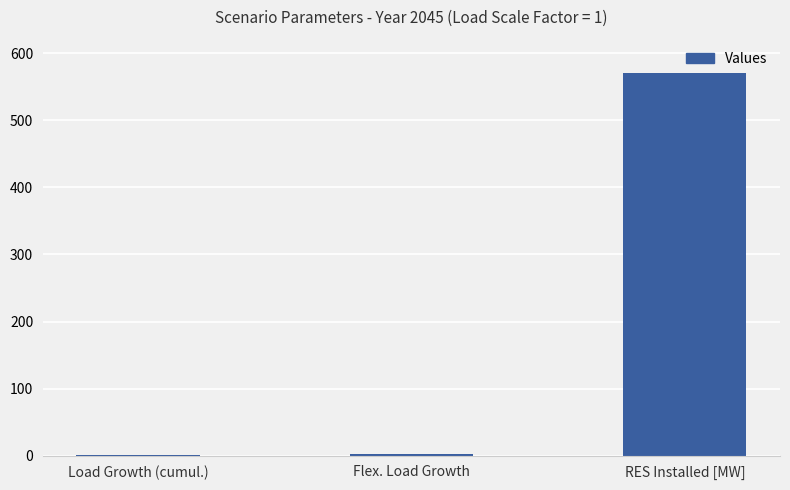

The chart shows a value of 161.9 at RES Installed [MW]. True or false?

False